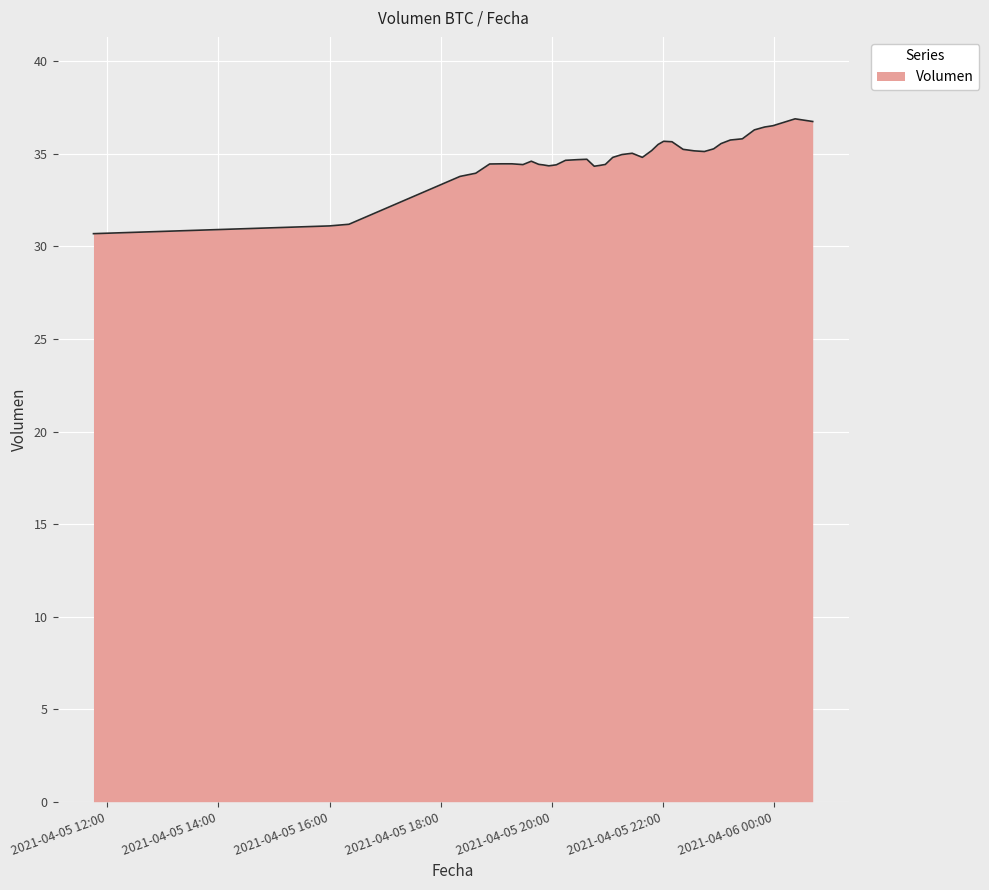

What is the minimum value shown in the chart?

30.7